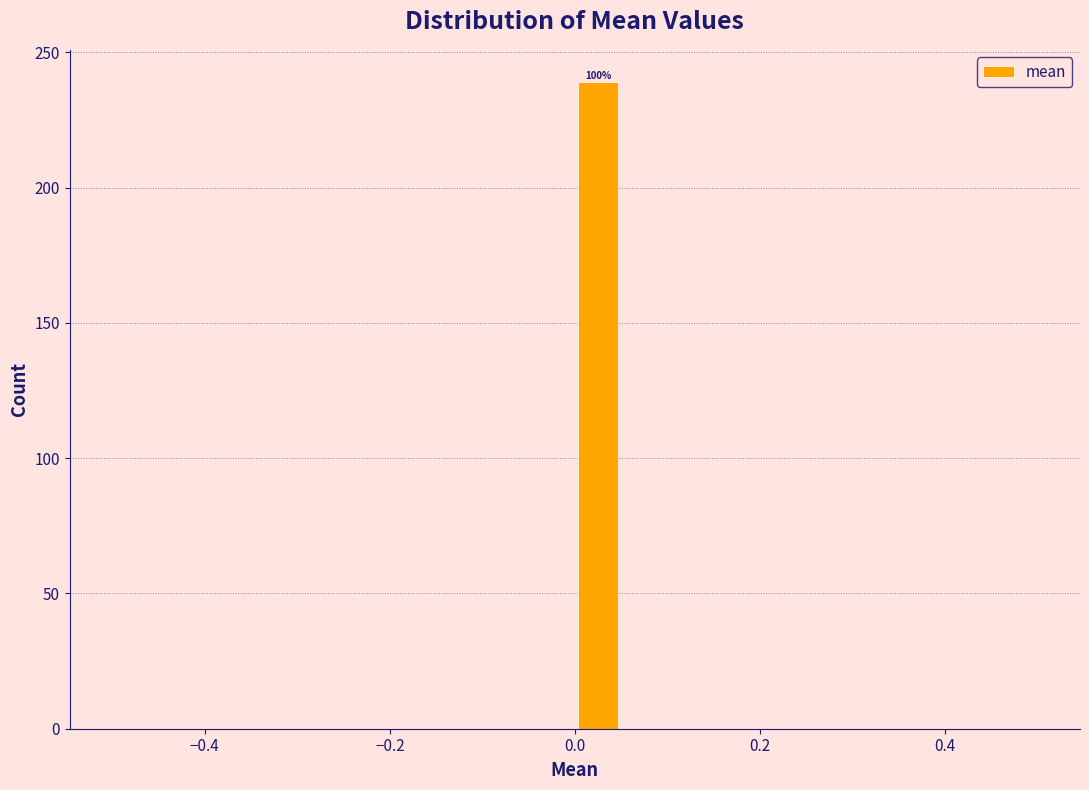

Around what value on the x-axis is the tallest bar? Give the approximate position of its centre, as read against the axis.

0.02